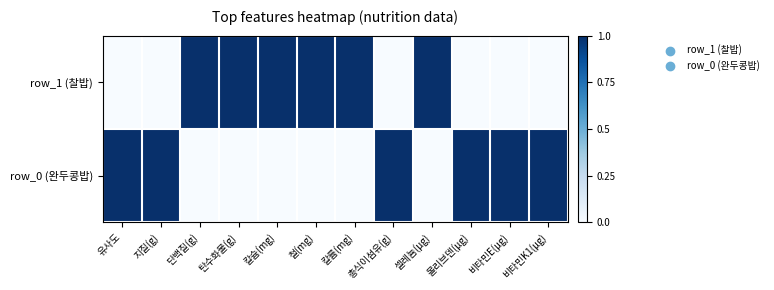

Count the number of data series in this chart.

2